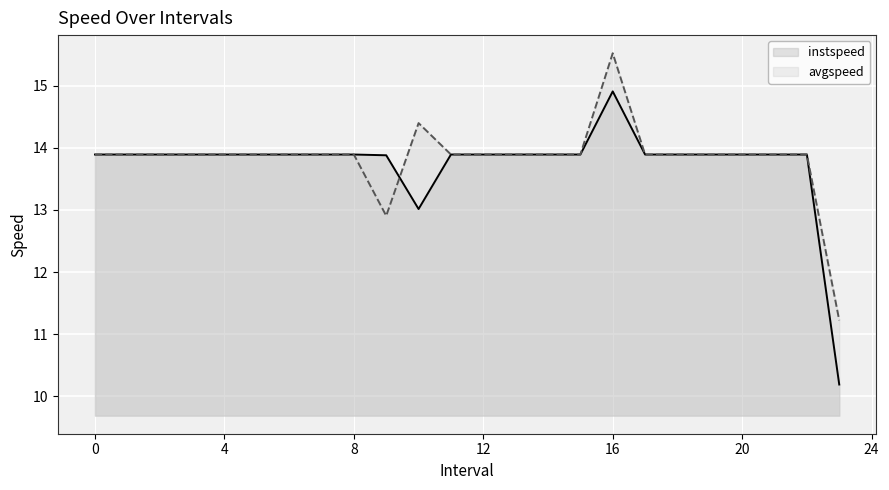

What is the value of the avgspeed point at the 20th from the left?

13.9